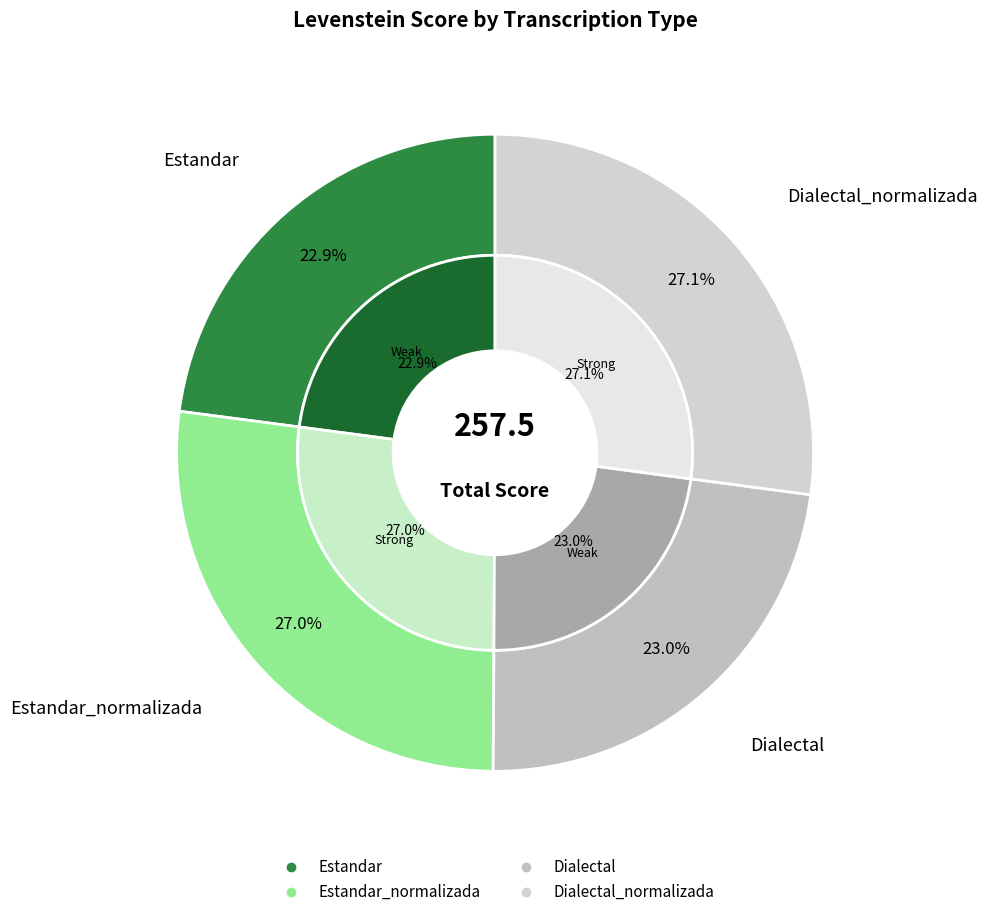

What is the ratio of the value at Dialectal_normalizada to the value at Estandar_normalizada?

1.0